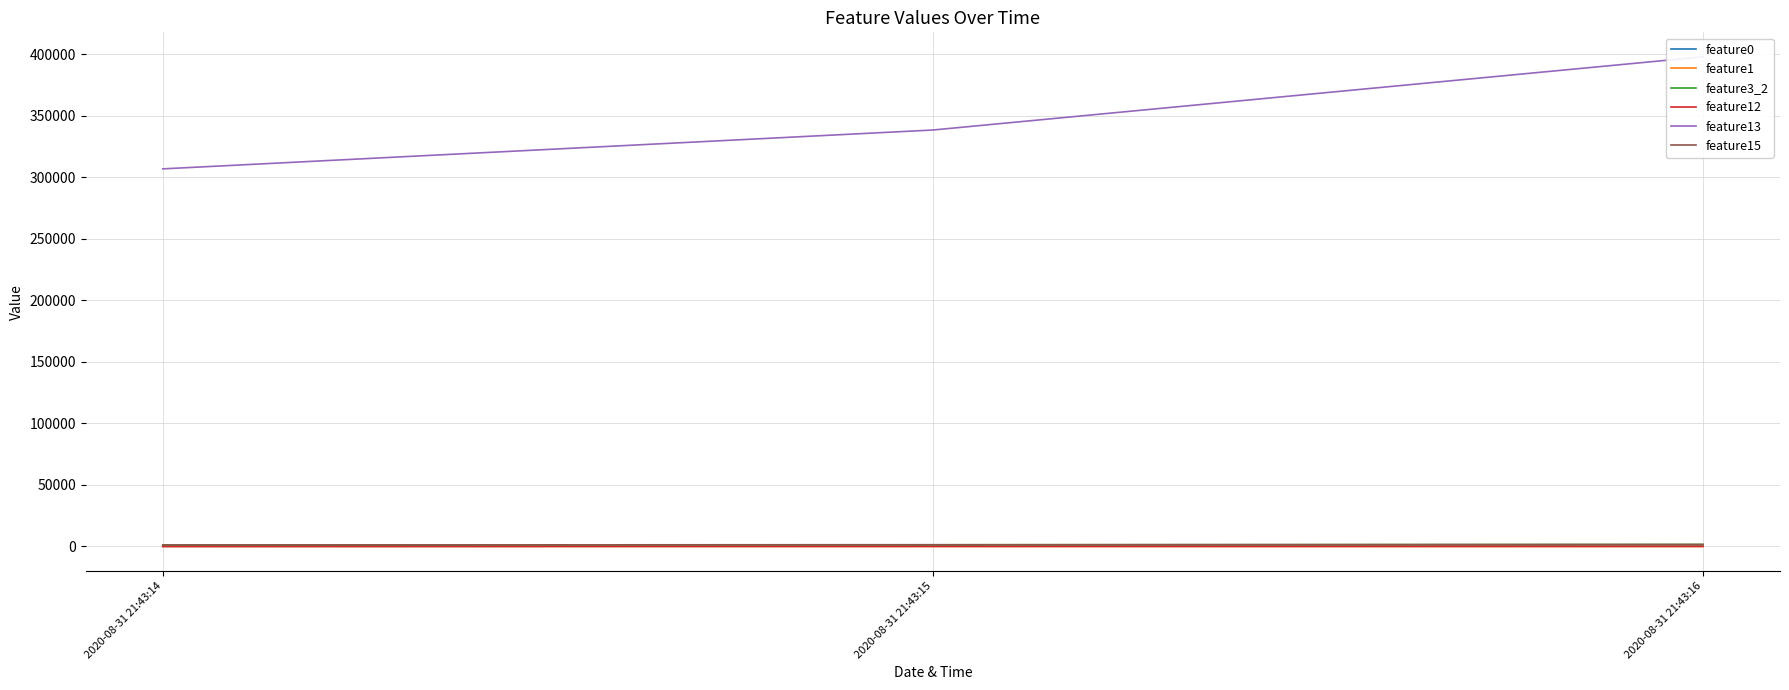

What is the average value of the feature0 series?

160.4